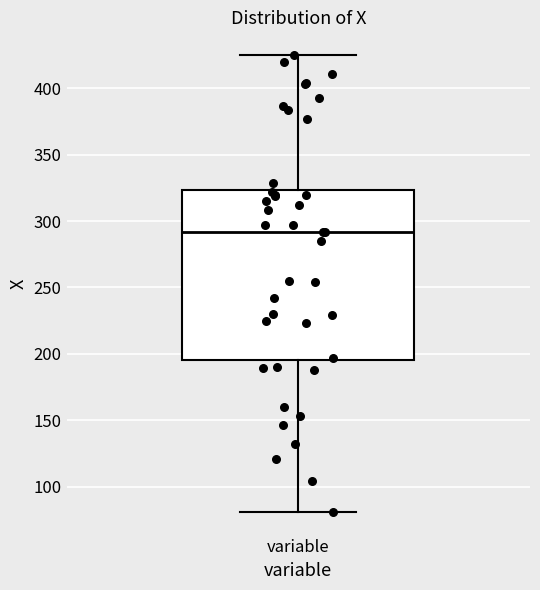

Transcribe this box plot: give where the median line is, the range the box spans, and where the two whiskers end, as read against the y-axis. The values are not printed on the chart, so give them approximately, as read against the axis.

median 290, box 195 to 325, whiskers 80 to 425